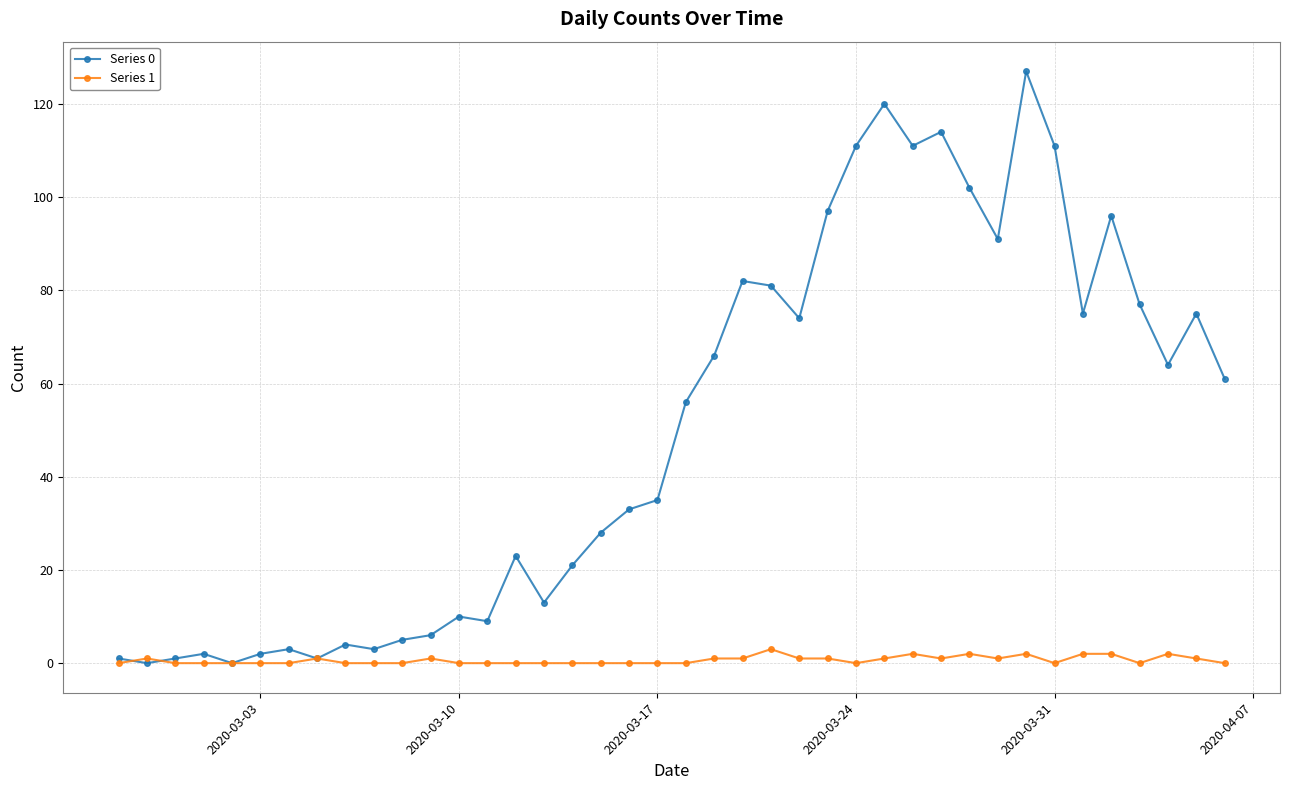

What is the difference between the second highest and second lowest values in the Series 1 series?

2